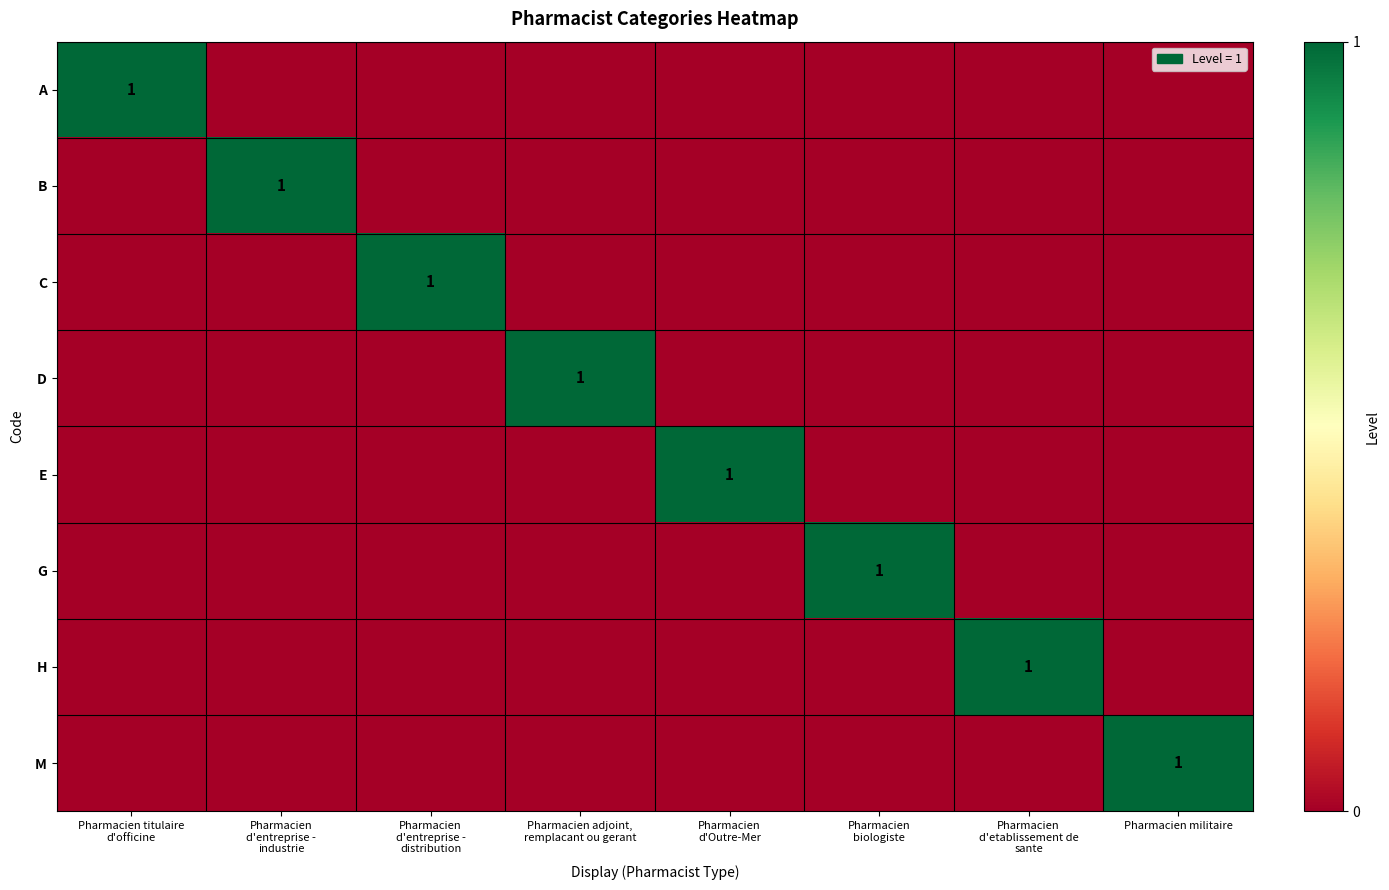

What is the sum of all E values?

1